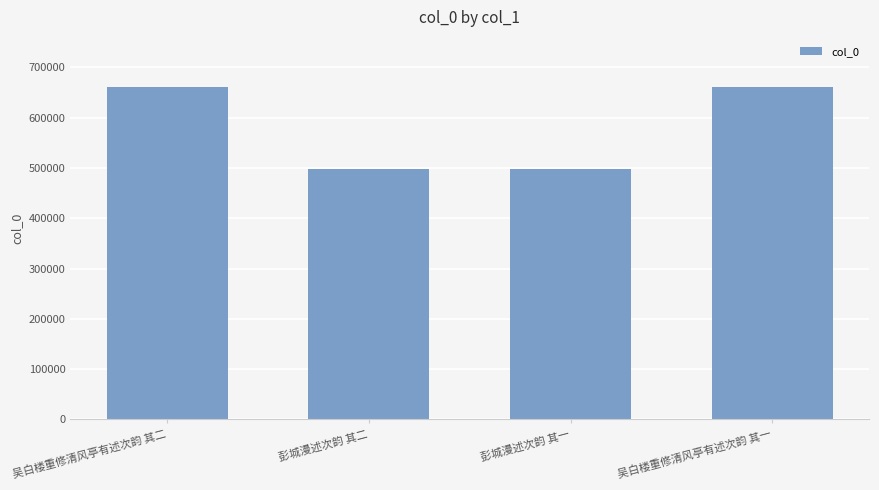

Where does the data first go above 661251?

吴白楼重修清风亭有述次韵 其二